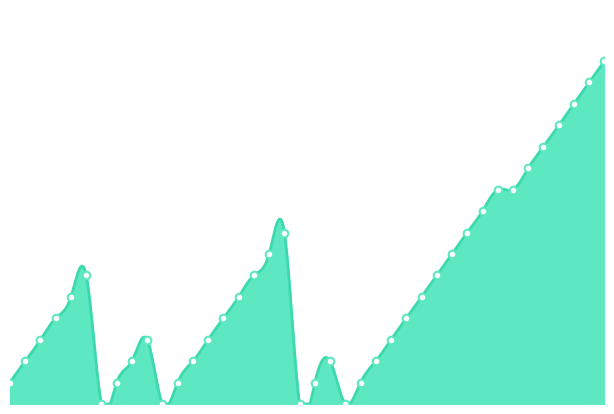

Between 2010-08-07 and 2010-08-18, which is larger?

2010-08-18